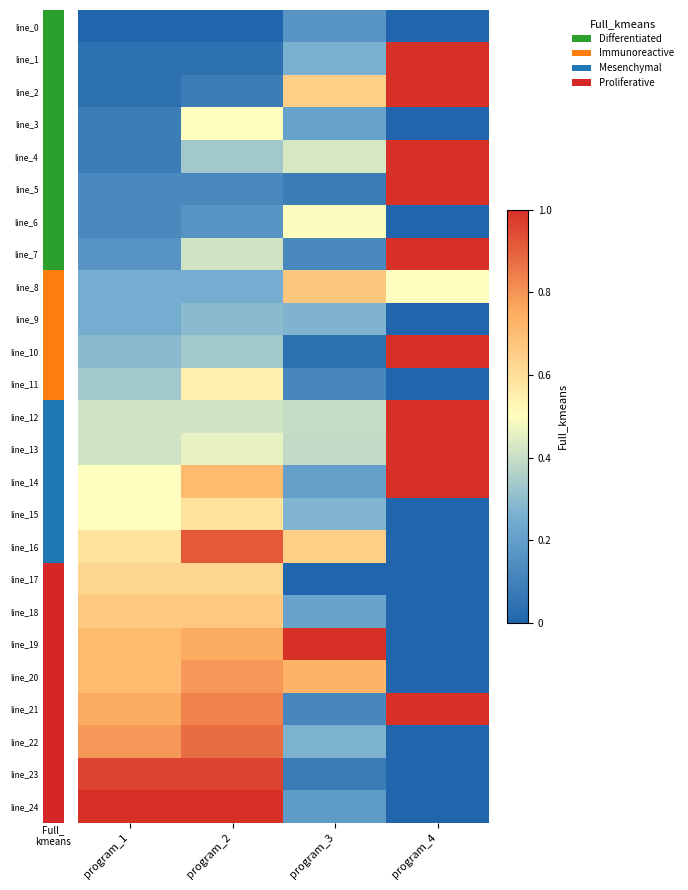

At which category does the chart reach its minimum across all series?

program_1